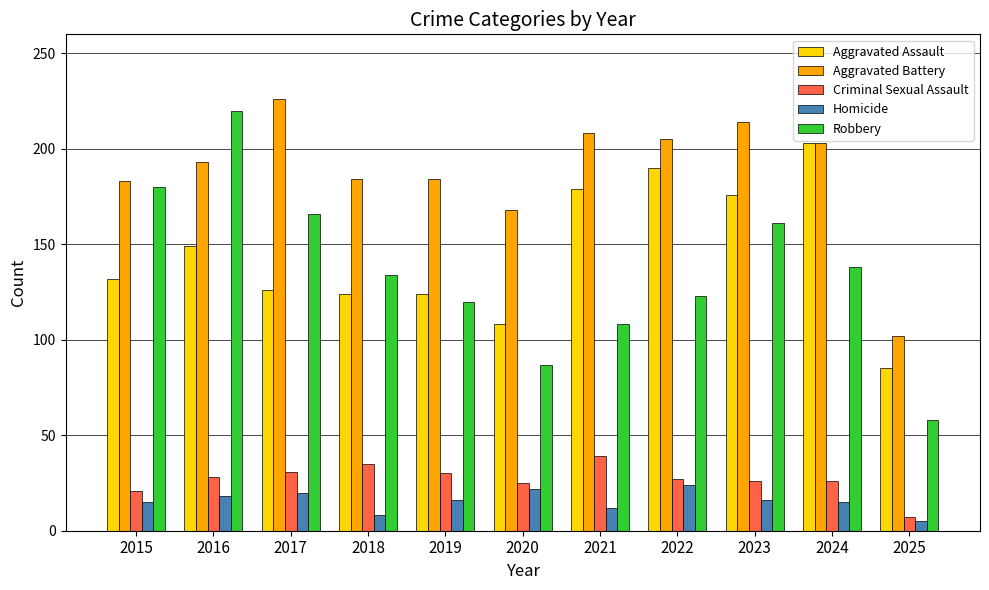

The Aggravated Assault series shows 23 at 2020. True or false?

False